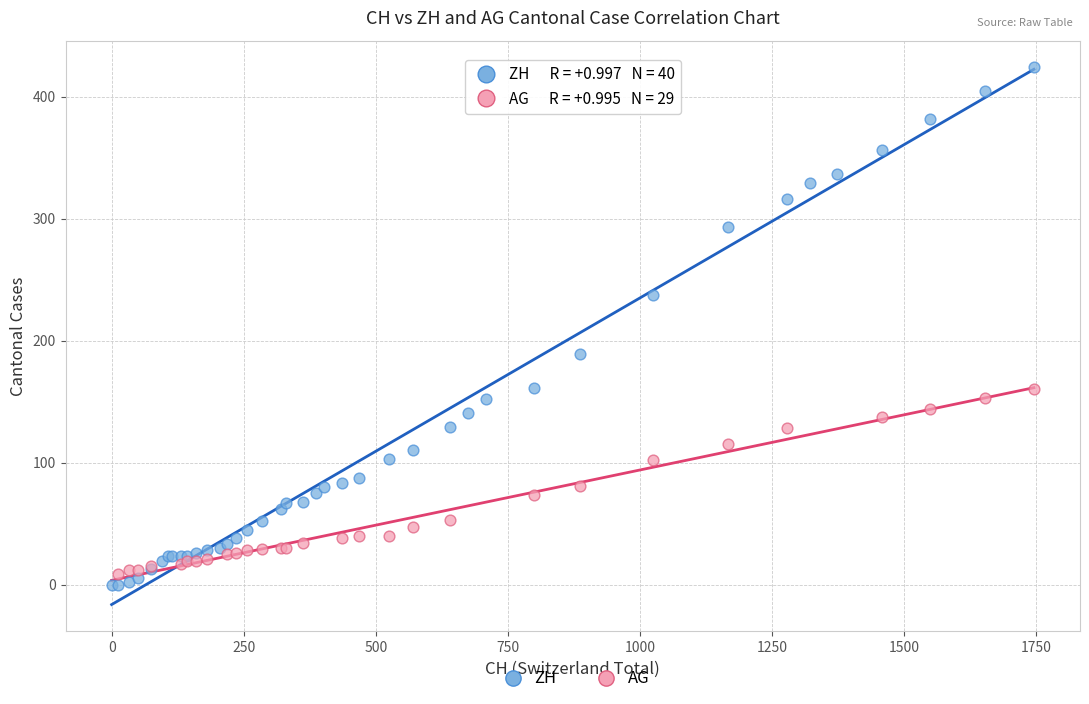

Which series has the widest spread of Y values?

ZH